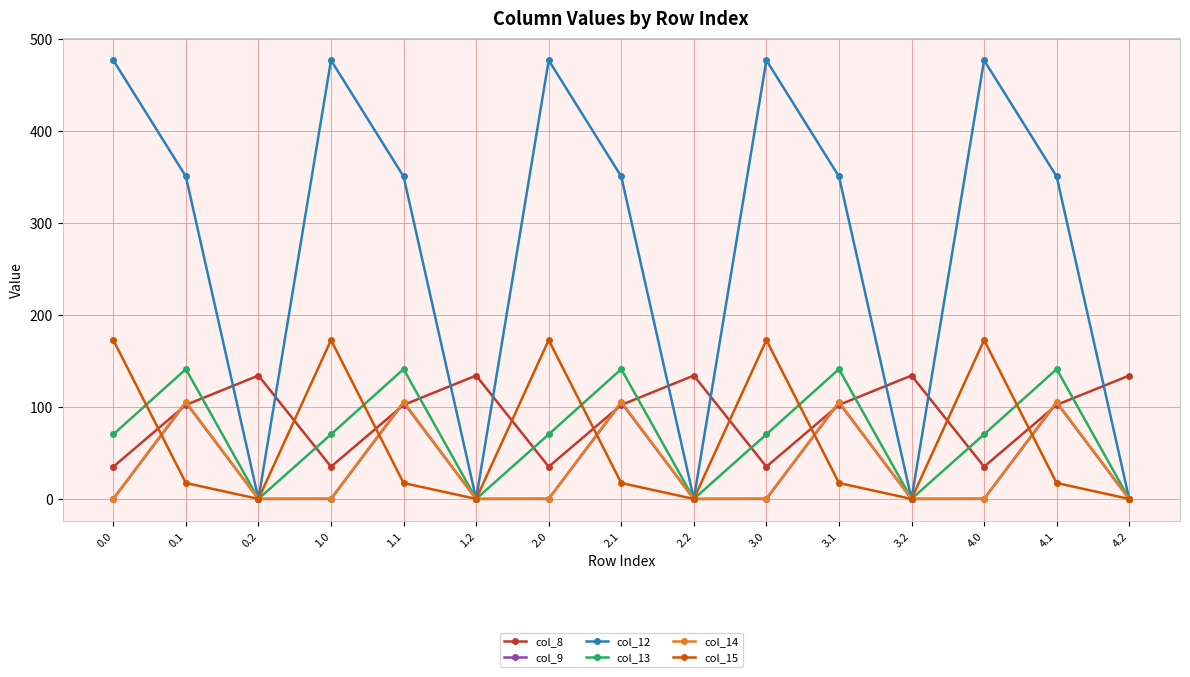

What is the difference between the second highest and second lowest values in the col_9 series?

104.8